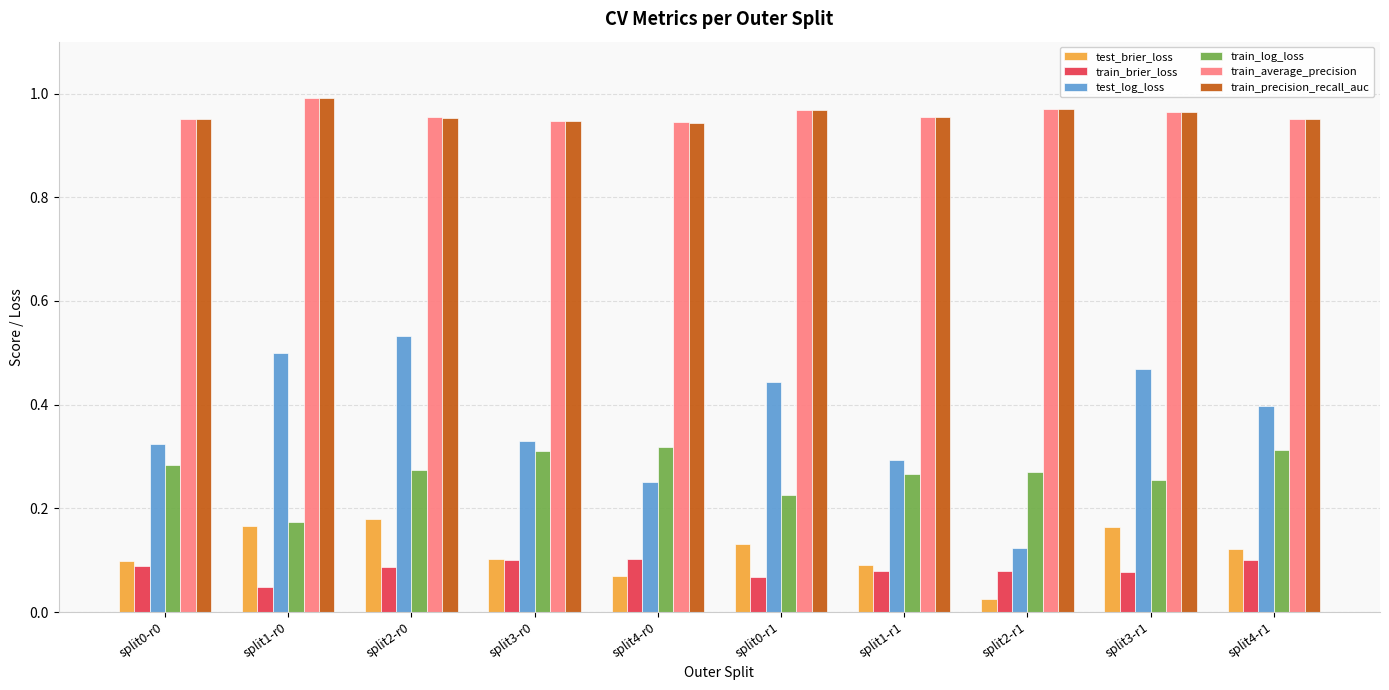

Are the bars horizontal?

No